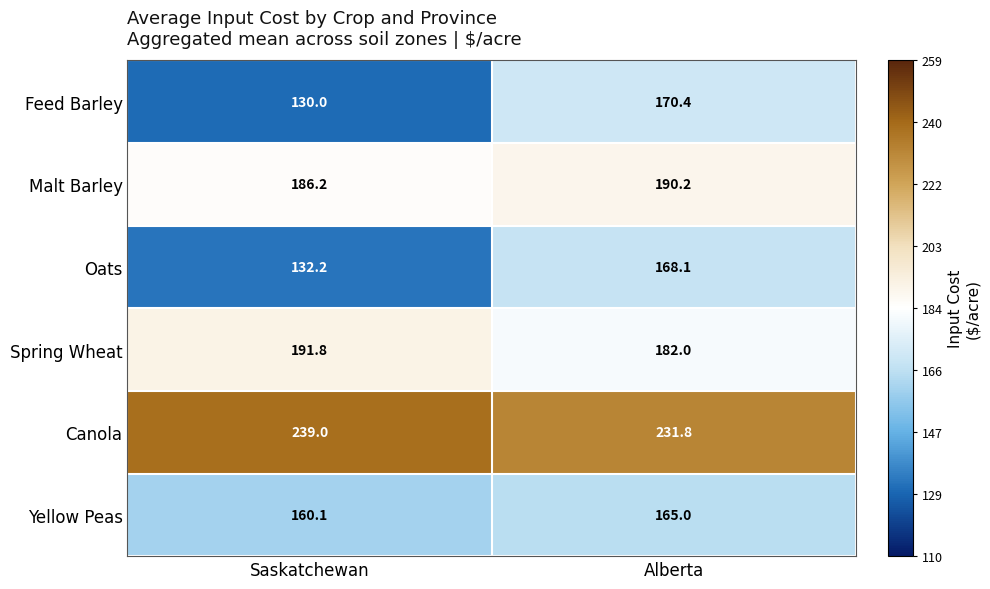

Rank the series at Alberta from highest to lowest value.

Canola, Malt Barley, Spring Wheat, Feed Barley, Oats, Yellow Peas